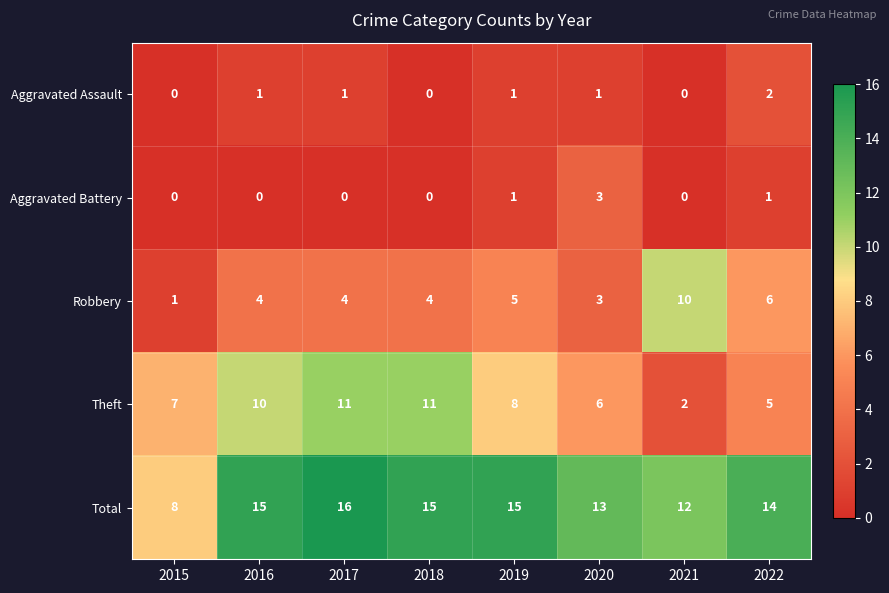

The Total series shows 15 at 2019. True or false?

True